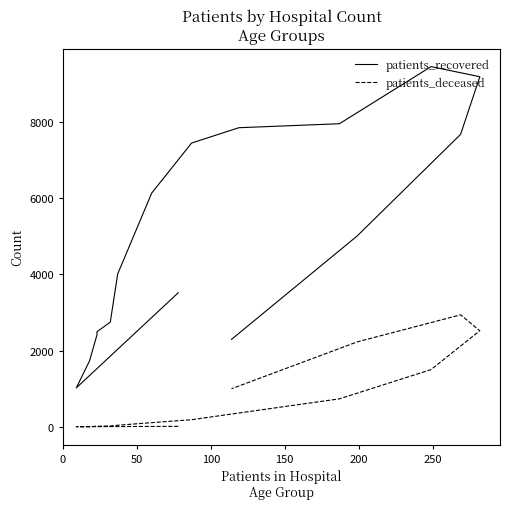

The value of patients_deceased at 0 is 17. True or false?

False